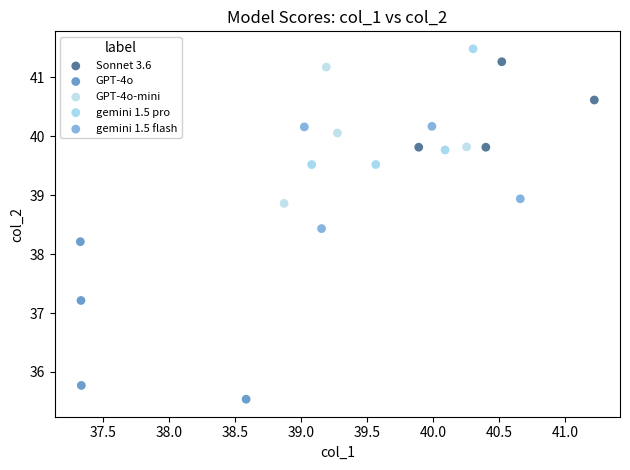

Which series contains the lowest Y value?

GPT-4o